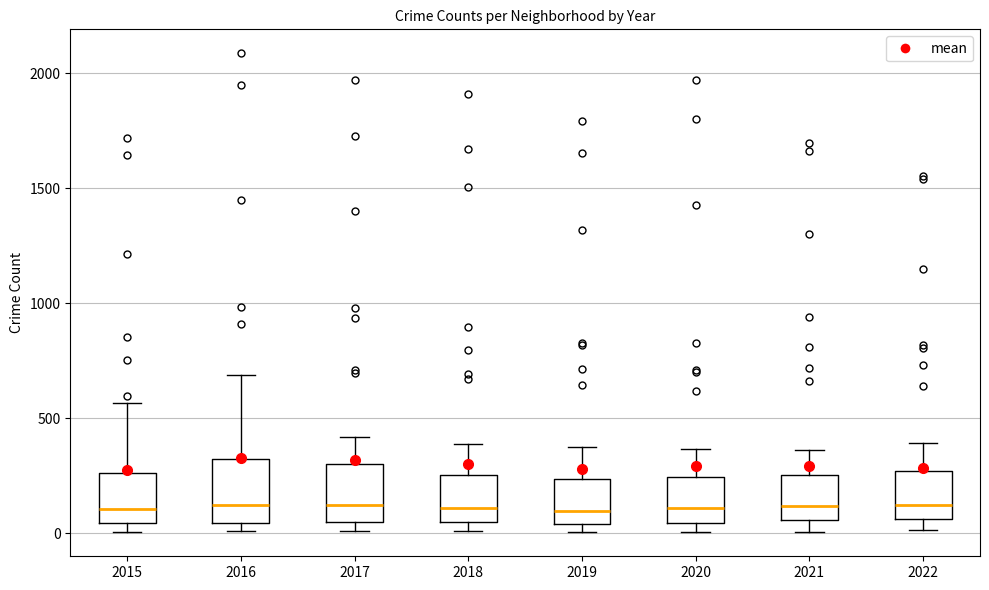

Reading left to right, transcribe this box plot: for each box, give where its median line is, the range the box spans, and where its two whiskers end, as read against the y-axis. The values are not printed on the chart, so give them approximately, as read against the axis.

2015: median 100, box 50 to 250, whiskers 0 to 550
2016: median 150, box 50 to 300, whiskers 0 to 700
2017: median 100, box 50 to 300, whiskers 0 to 400
2018: median 100, box 50 to 250, whiskers 0 to 400
2019: median 100, box 50 to 250, whiskers 0 to 400
2020: median 100, box 50 to 250, whiskers 0 to 350
2021: median 100, box 50 to 250, whiskers 0 to 350
2022: median 150, box 50 to 250, whiskers 0 to 400